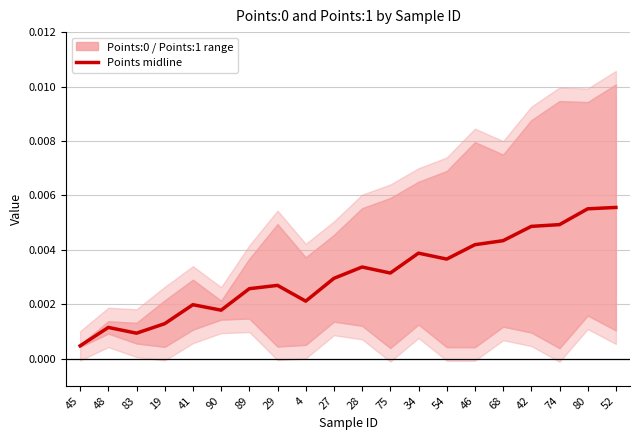

Does the chart display data point markers on the line(s)?

No